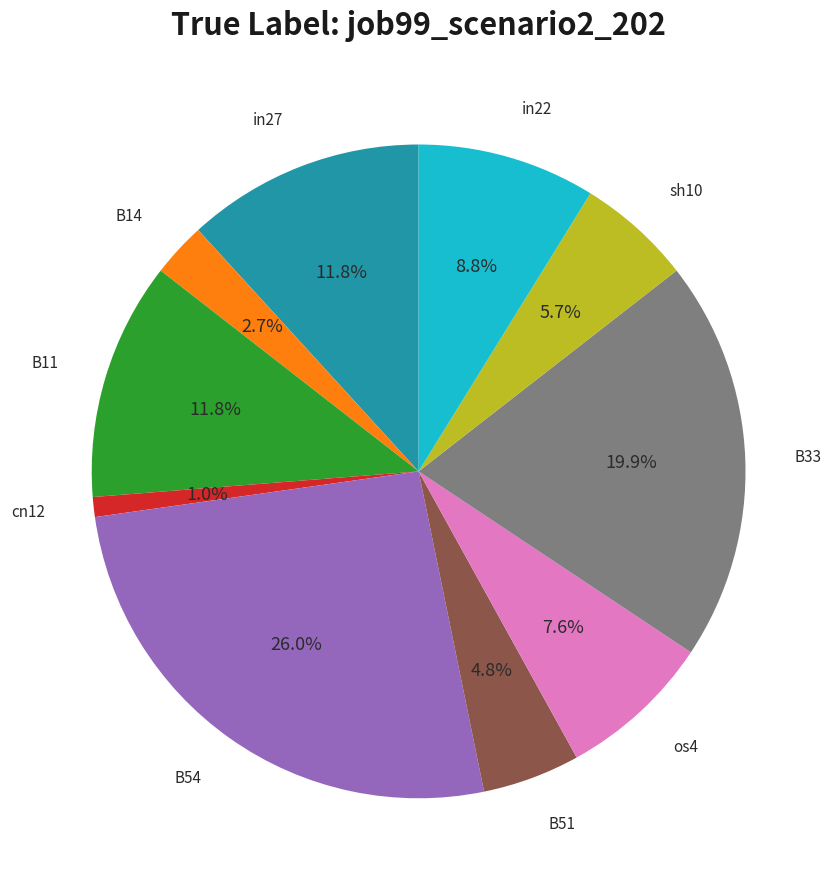

Count the number of slices in the pie.

10